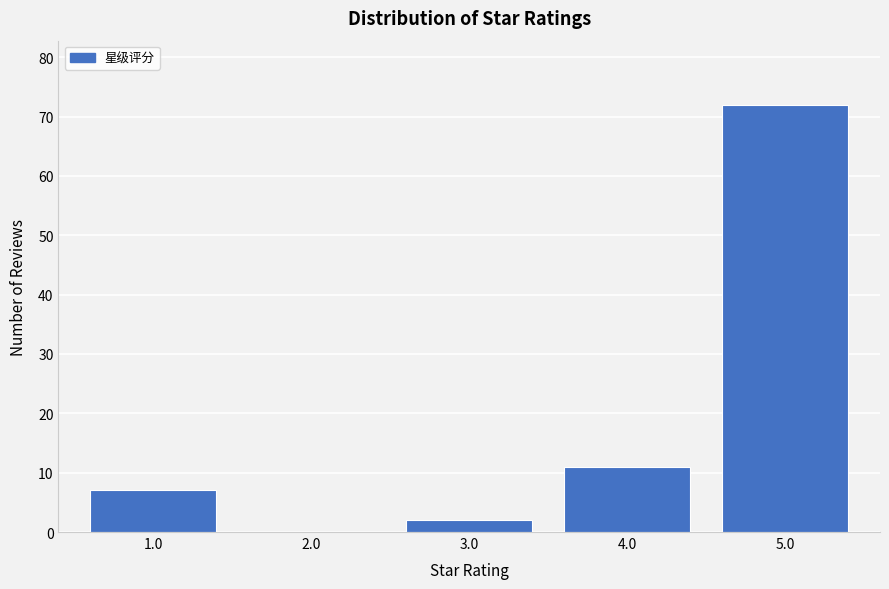

How tall is the bar that spans 0.5 to 1.5 on the x-axis? The values are not printed on the chart, so give them approximately, as read against the axis.

7